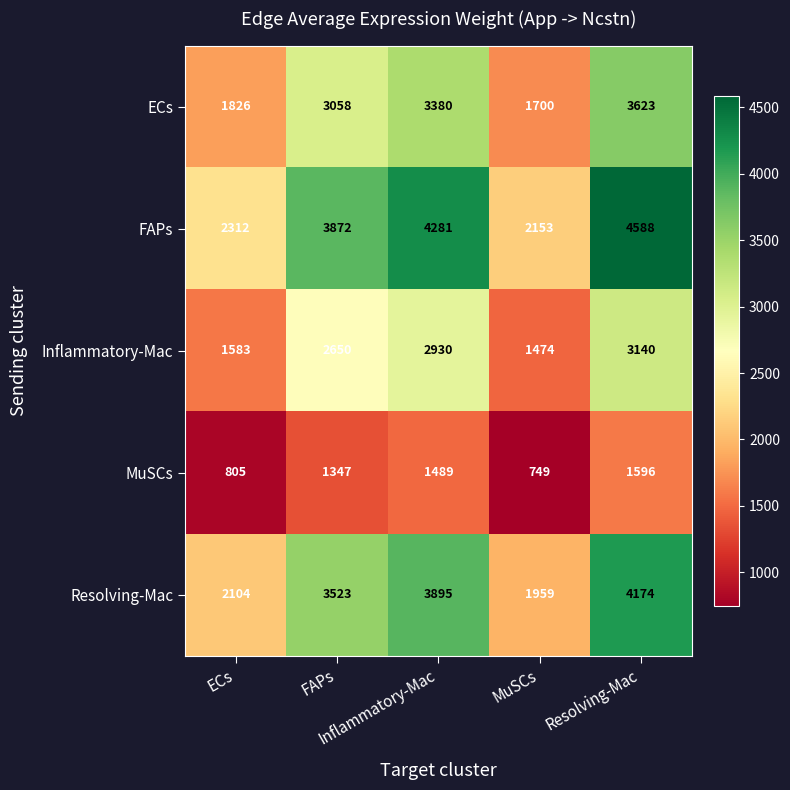

What is the minimum value shown in the chart?

749